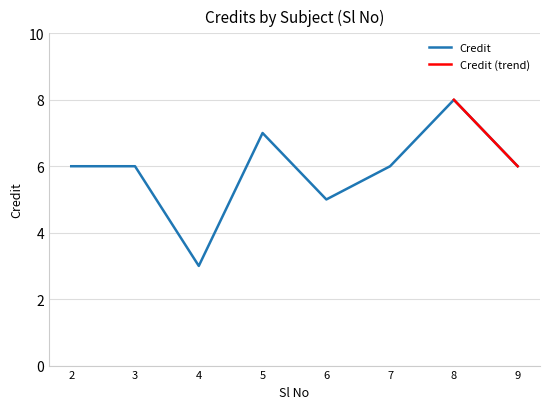

What is the sum of all values?

47